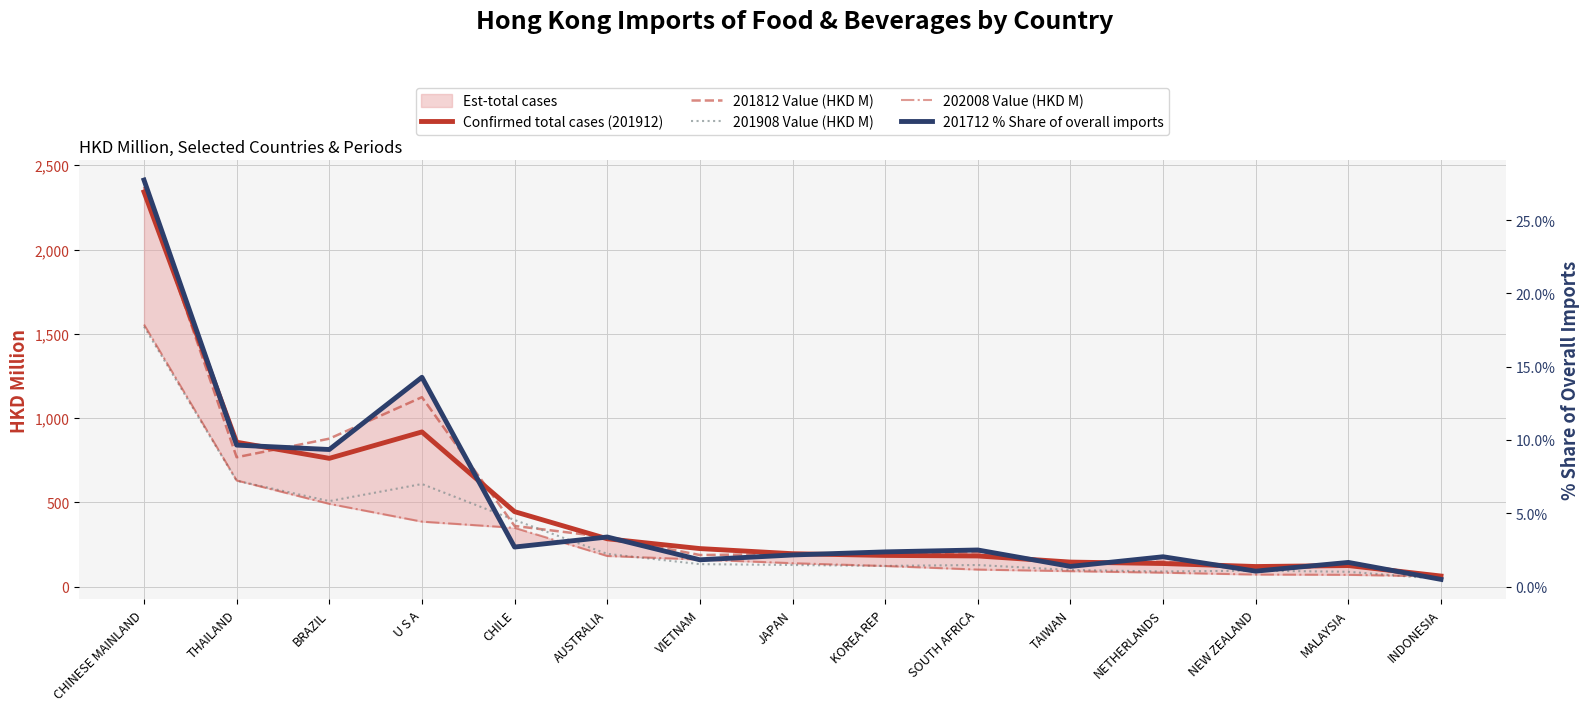

True or false: 202008 Value (HKD M) and 201812 Value (HKD M) intersect in this chart.

True